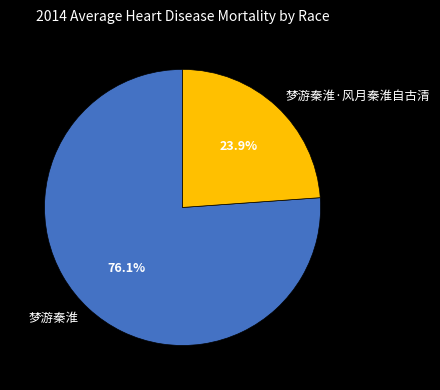

The 梦游秦淮·风月秦淮自古清 slice represents 17% of the pie. True or false?

False